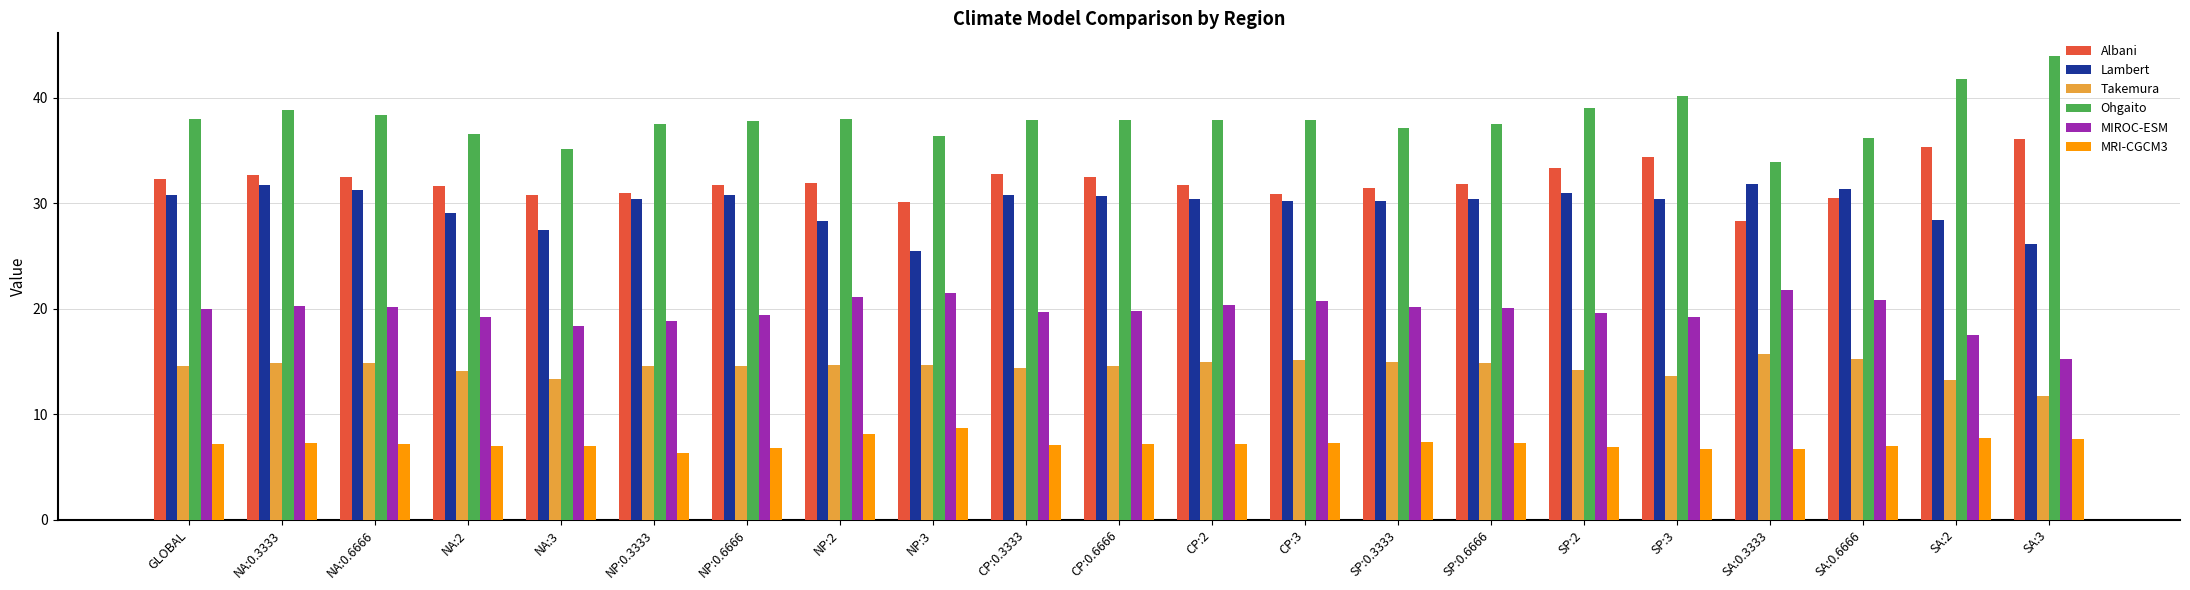

What is the label of the 5th bar from the right?

SP:3